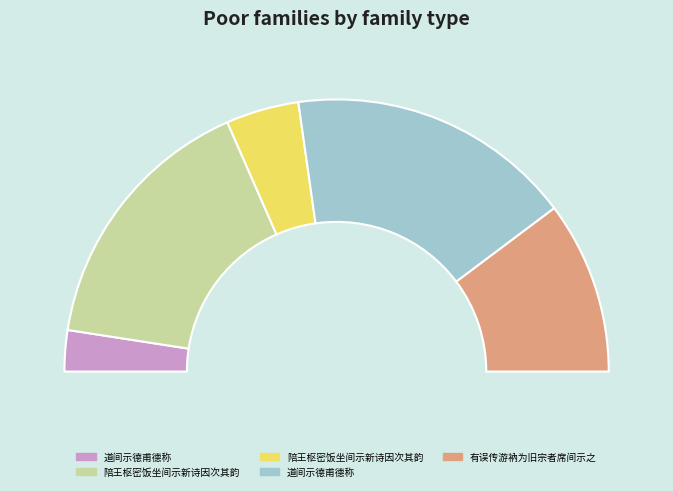

The 陪王枢密饭坐间示新诗因次其韵 slice represents 17% of the pie. True or false?

False